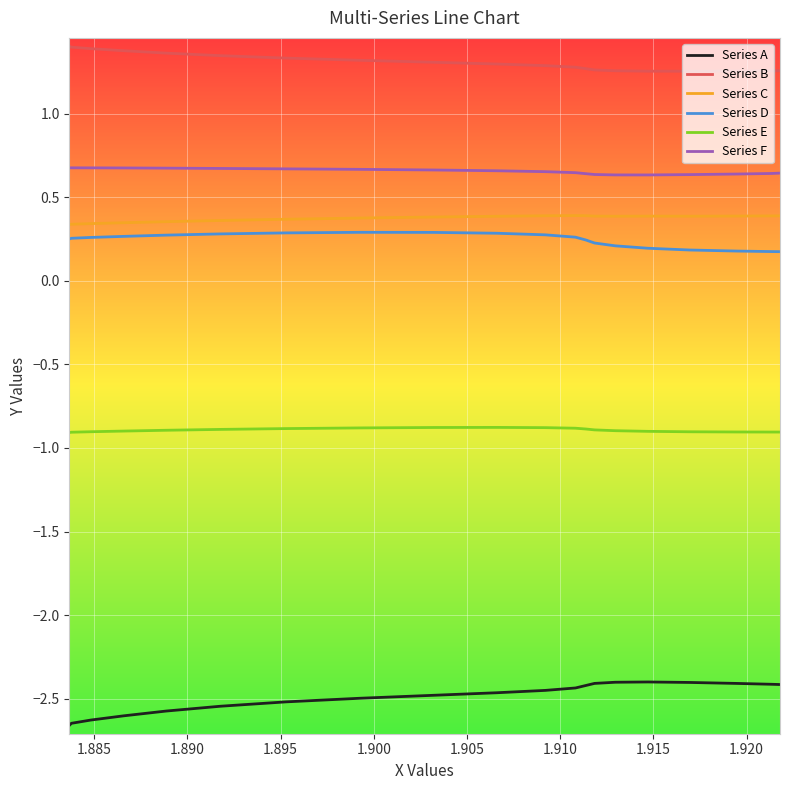

Which series has the largest total across all categories?

Series B